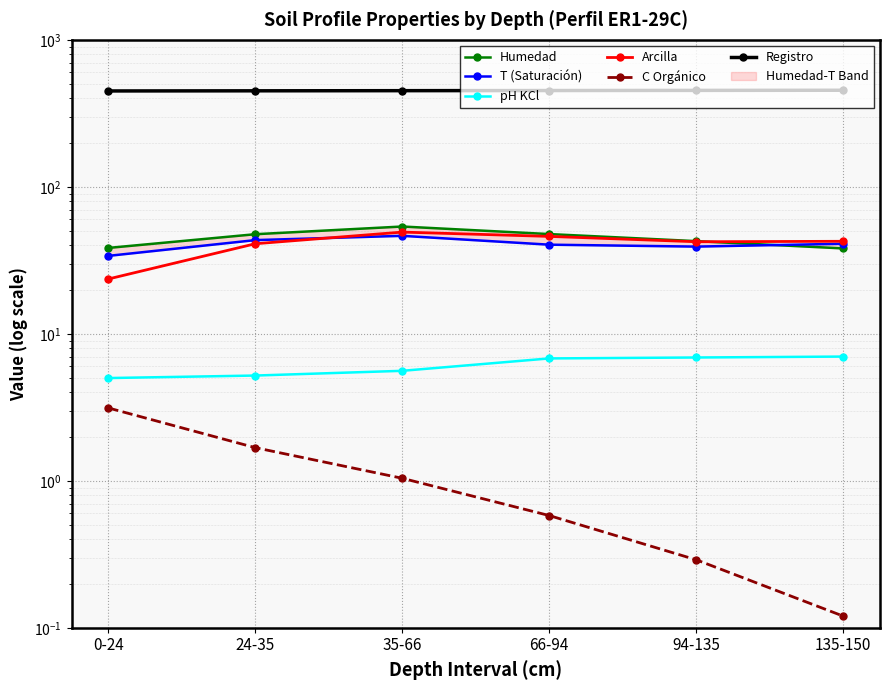

Between 24-35 and 135-150, which is larger?

24-35